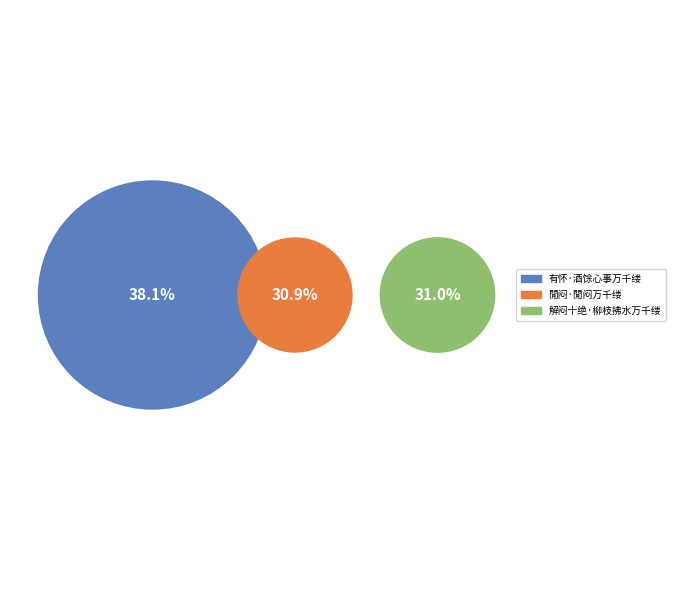

Which has a higher value, 閒闷·閒闷万千缕 or 解闷十绝·柳枝拂水万千缕?

解闷十绝·柳枝拂水万千缕